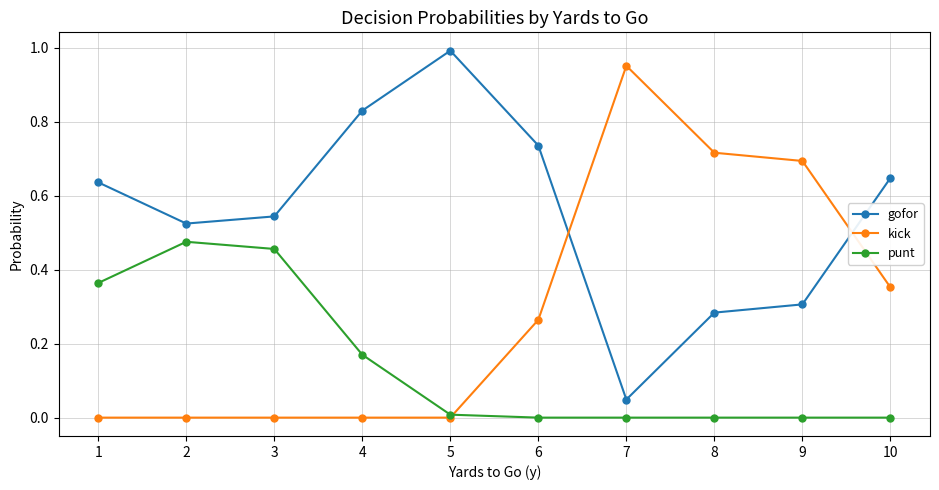

At which category does gofor reach its first local peak?

5